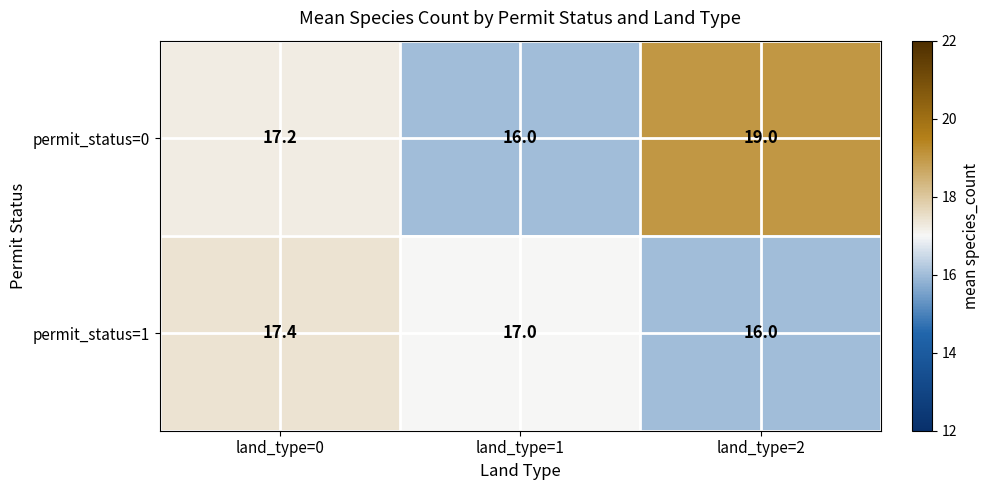

At how many categories does at least one series exceed 18?

1